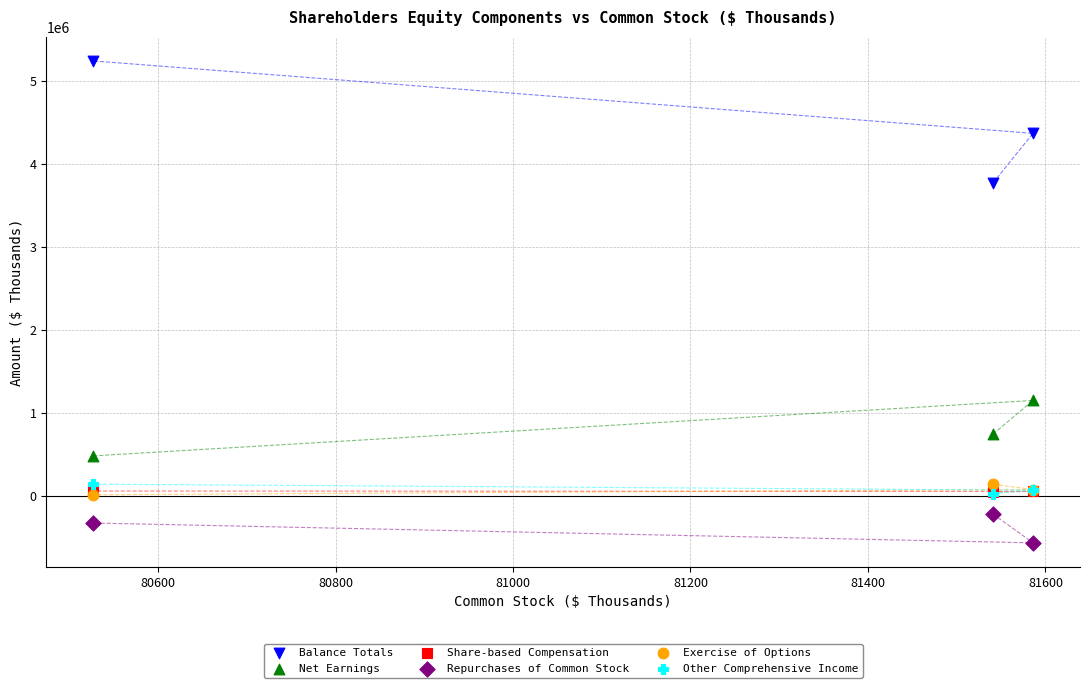

In the Net Earnings series, what Y value is closest to 818029?

746919